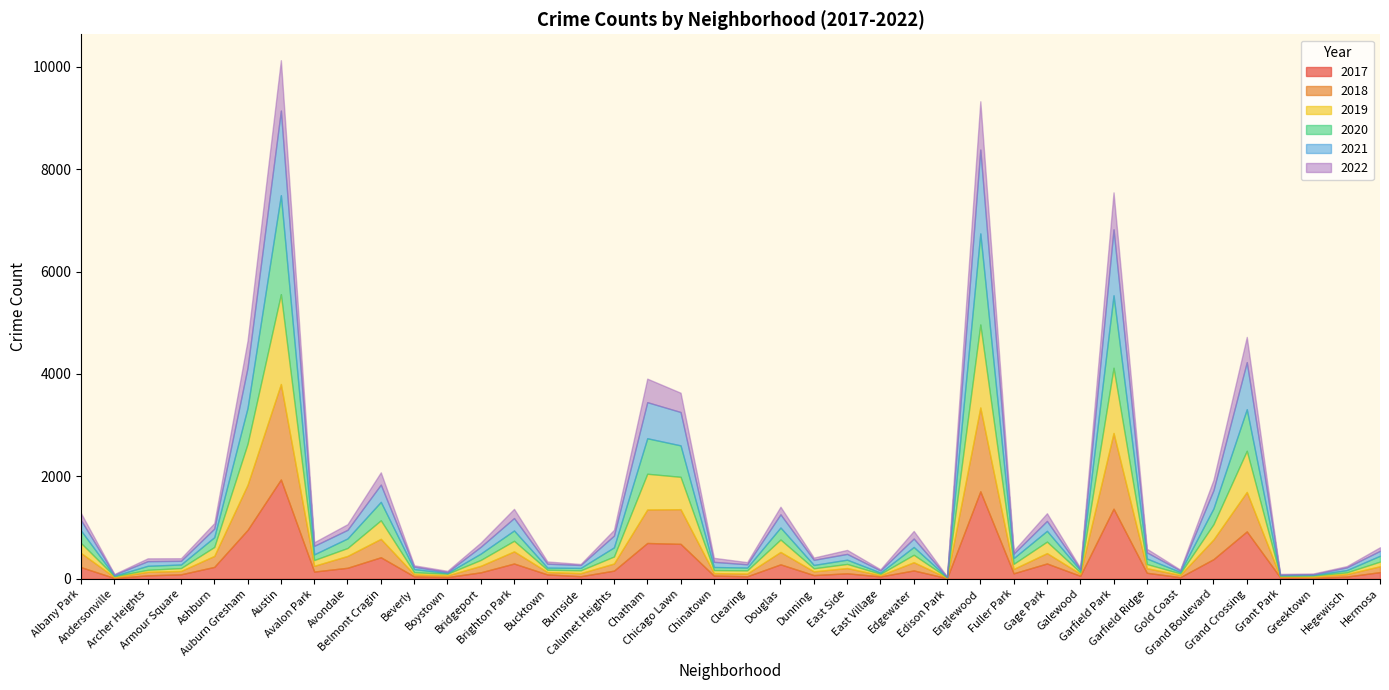

Rank the series by their maximum value, from highest to lowest.

2017, 2020, 2018, 2019, 2021, 2022